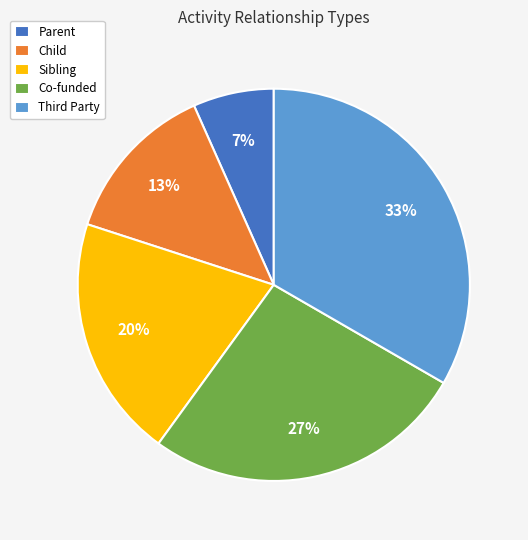

Is there a majority slice in this chart?

No